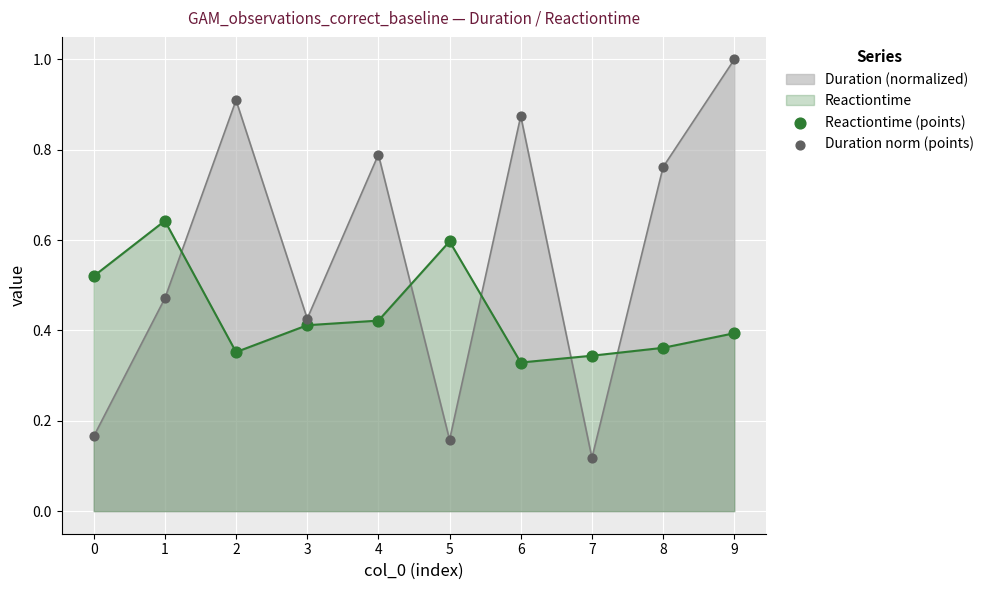

Is the value of Duration norm (points) at 3 greater than the value of Reactiontime (points) at 0?

No